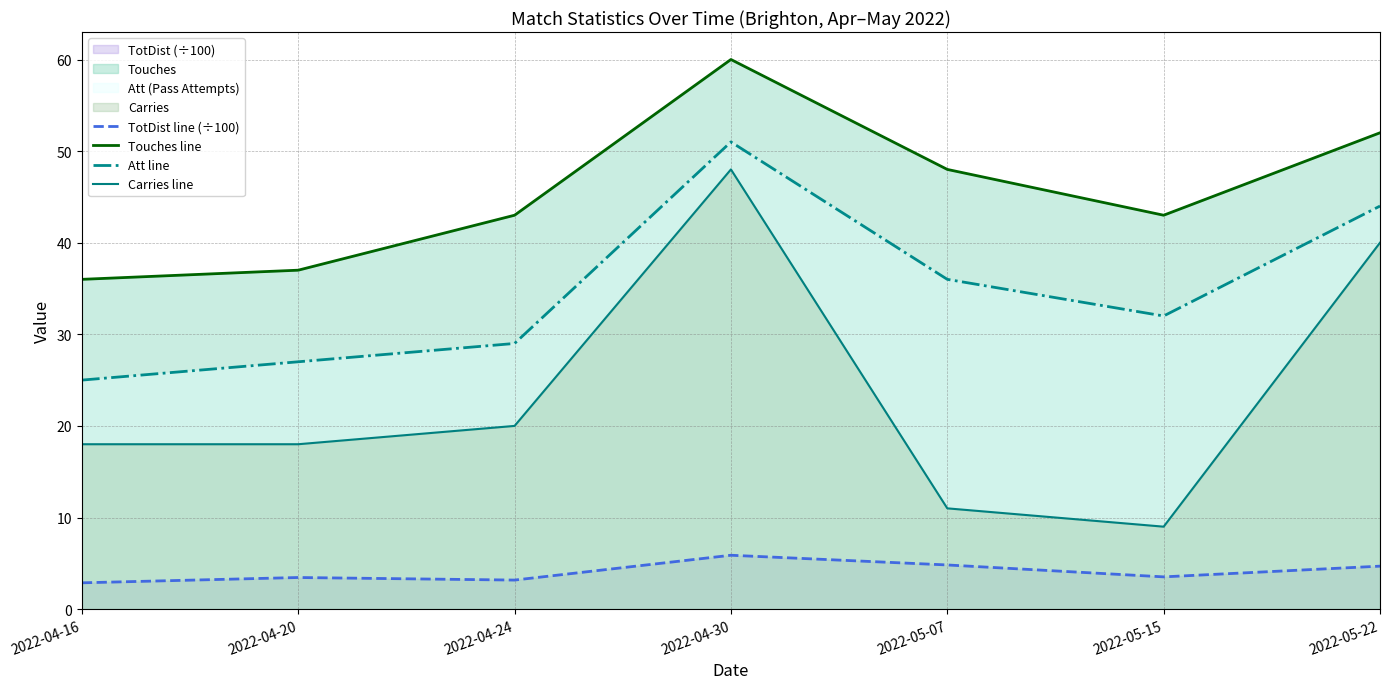

What is the sum of all Touches line values?

319.0